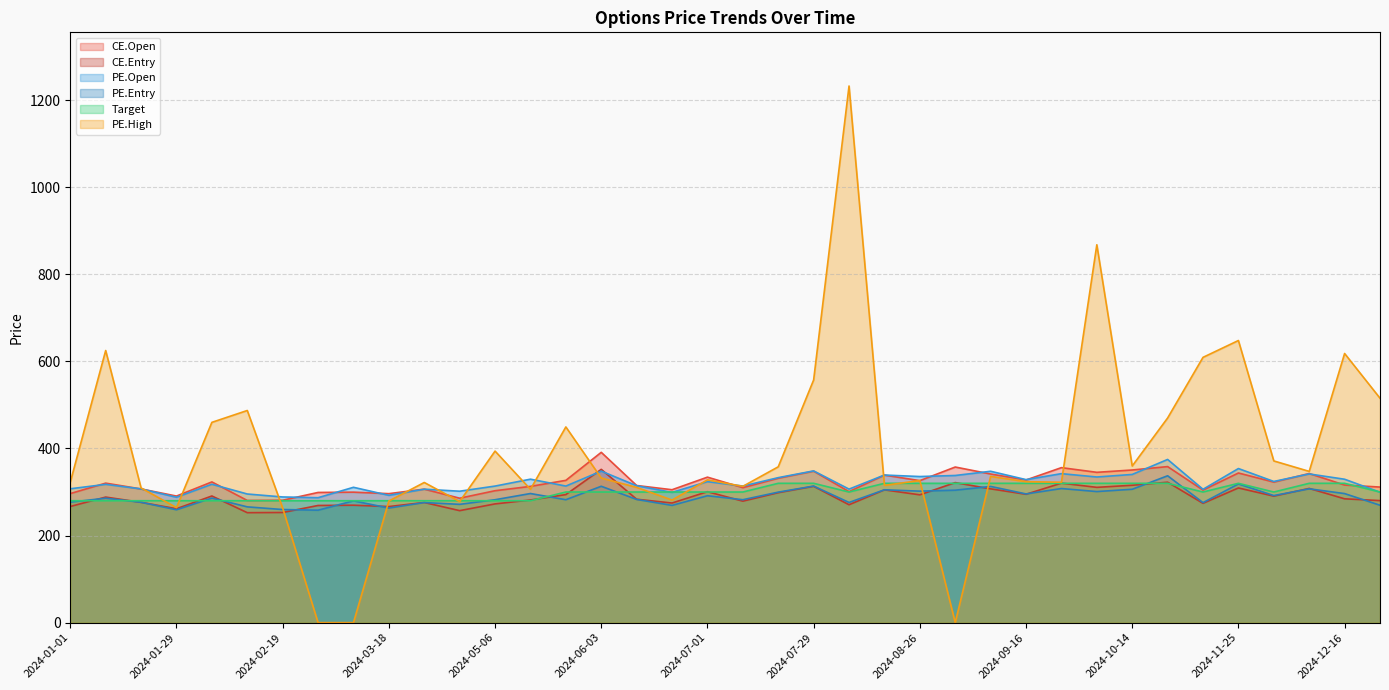

The value of CE.Entry at 2024-07-08 is 279.0. True or false?

True